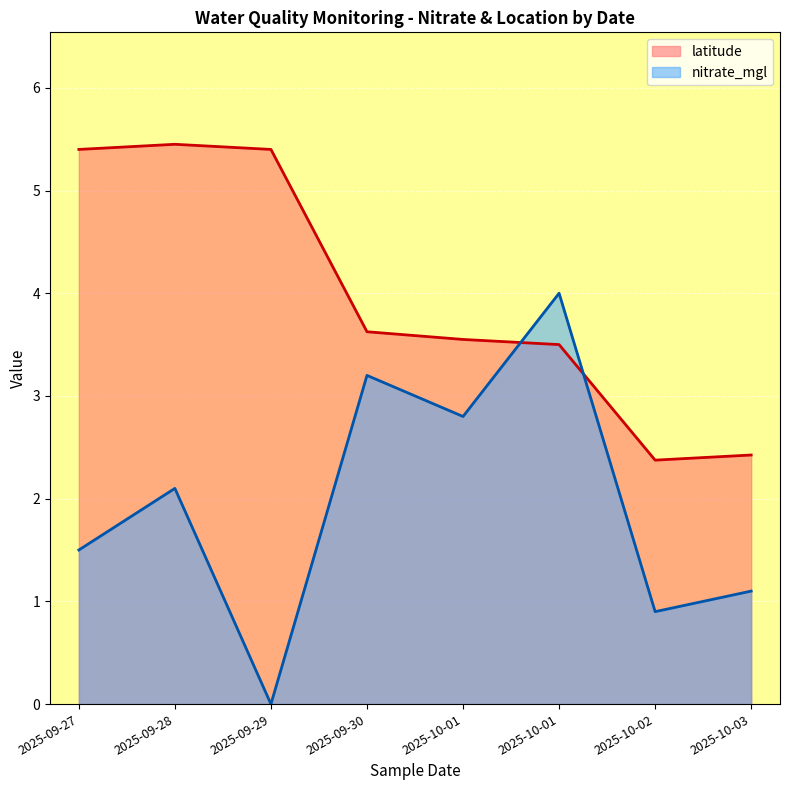

At how many categories does at least one series exceed 1?

8